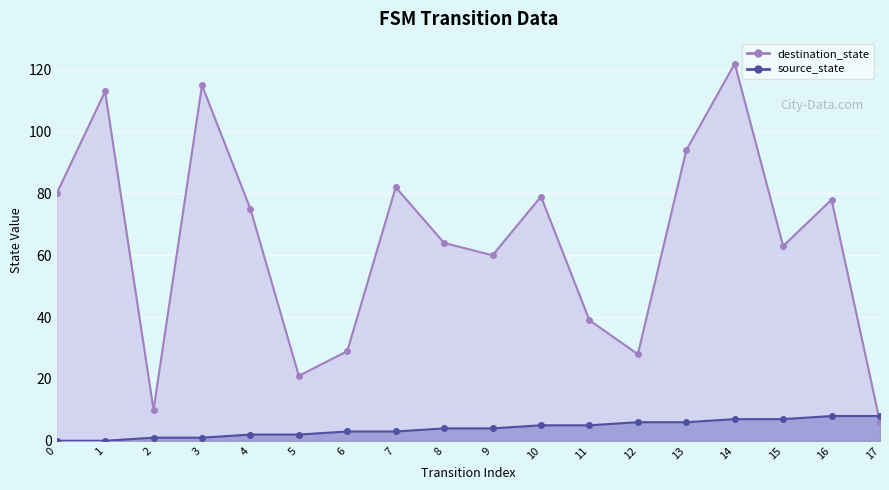

What is the total value across all series at 16?

86